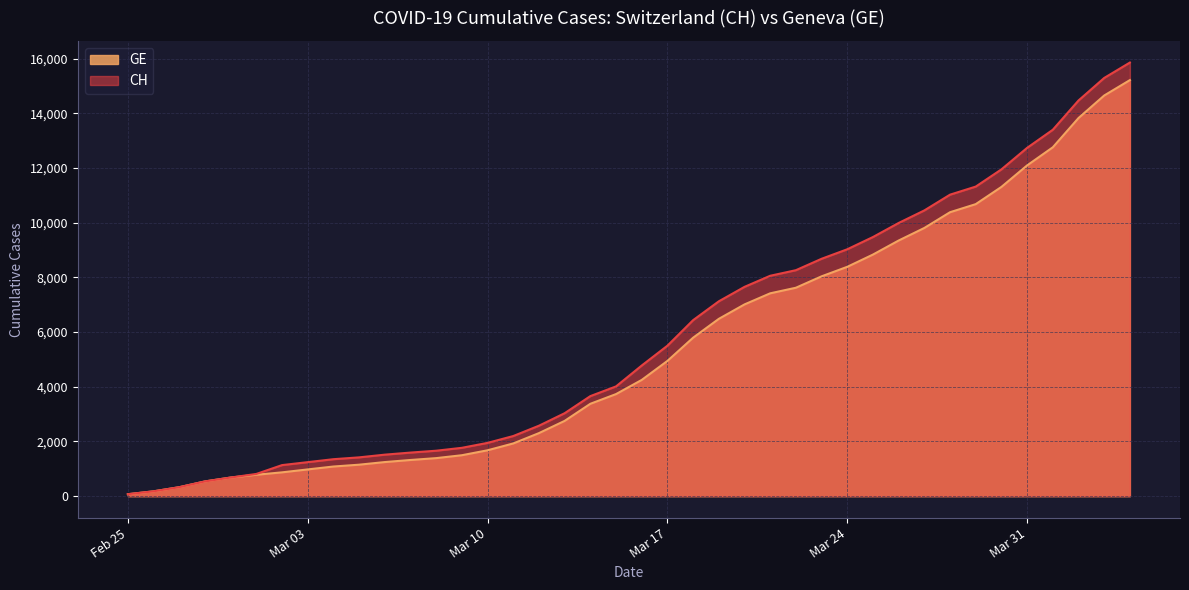

List the series in order of their overall mean, highest first.

CH, GE